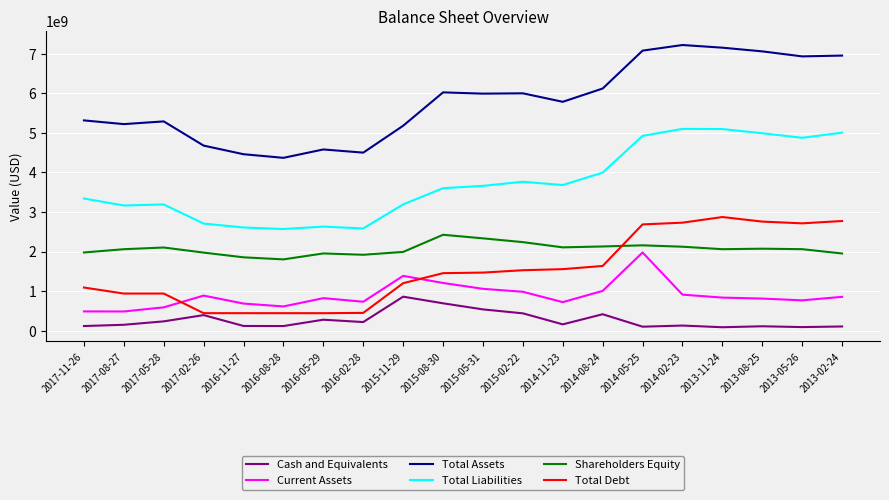

What is the greatest value displayed?

7224800000